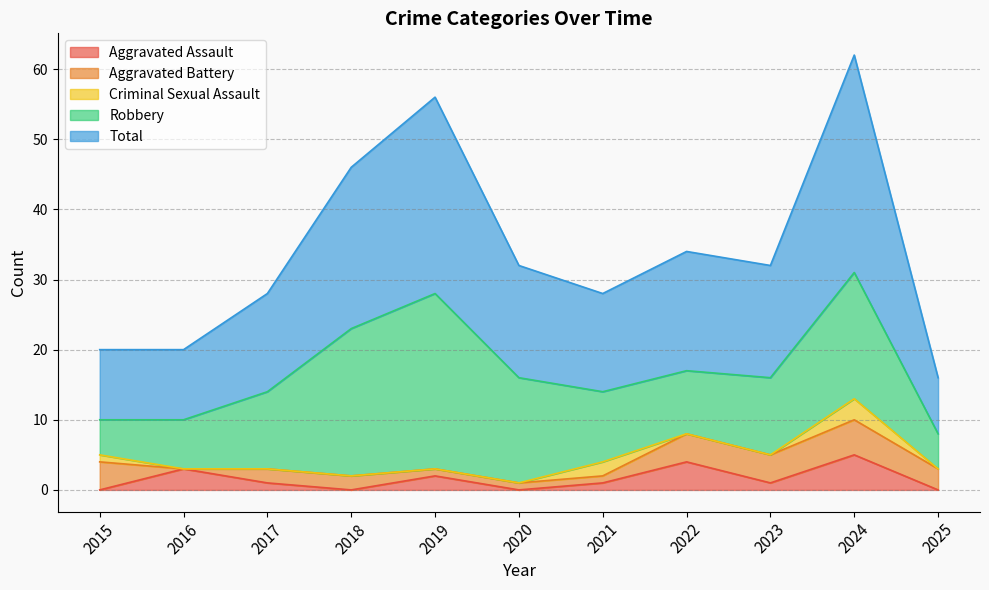

Count the Robbery values in the range 7 to 18.

7